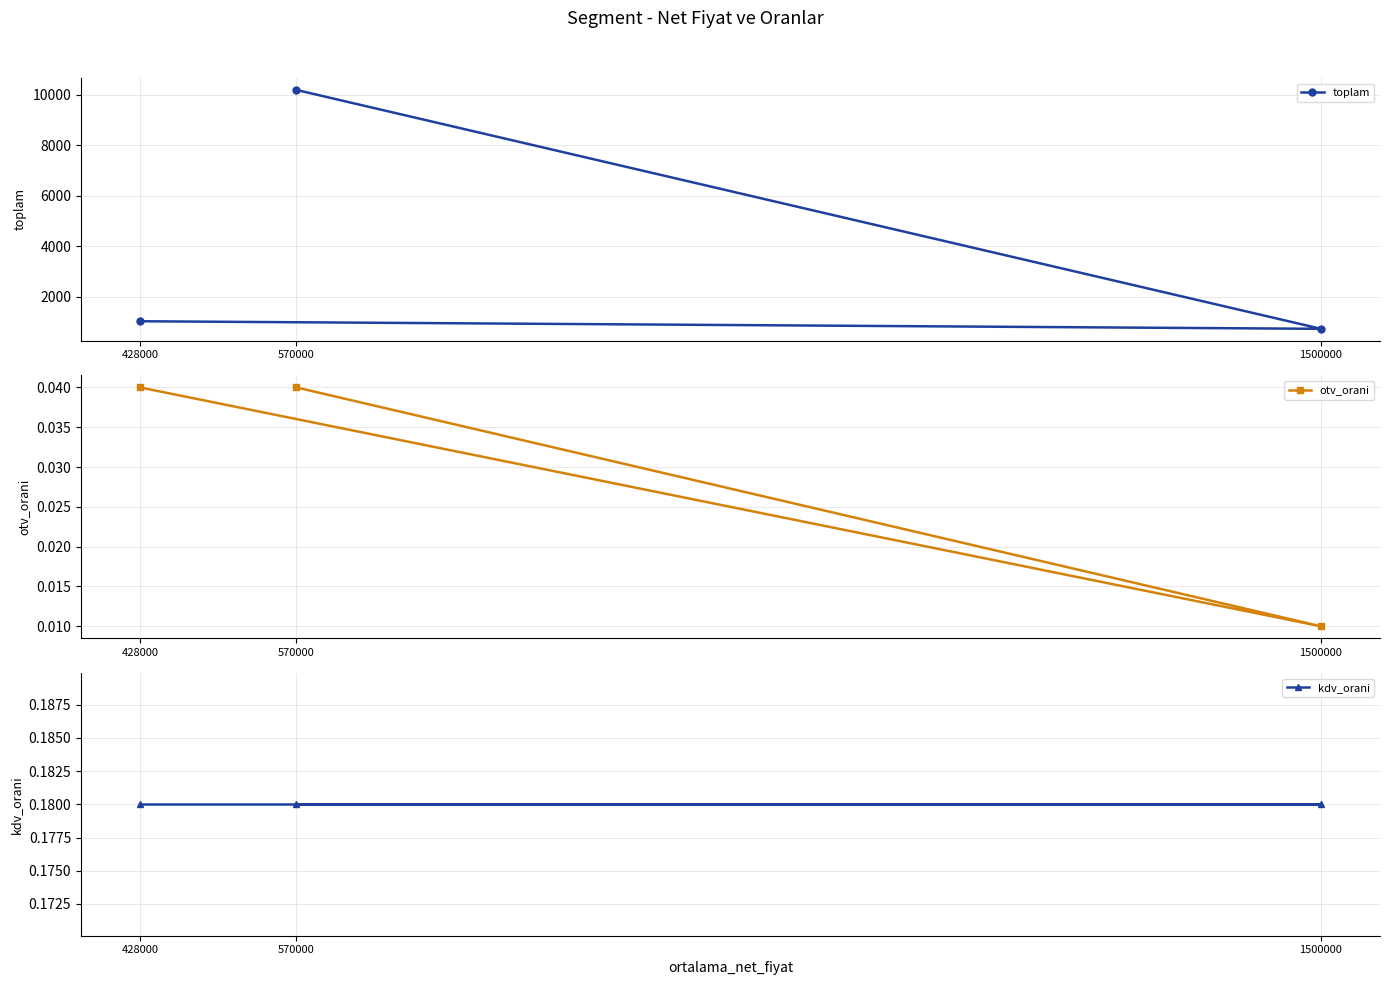

The otv_orani series shows 0.0 at 428000. True or false?

True